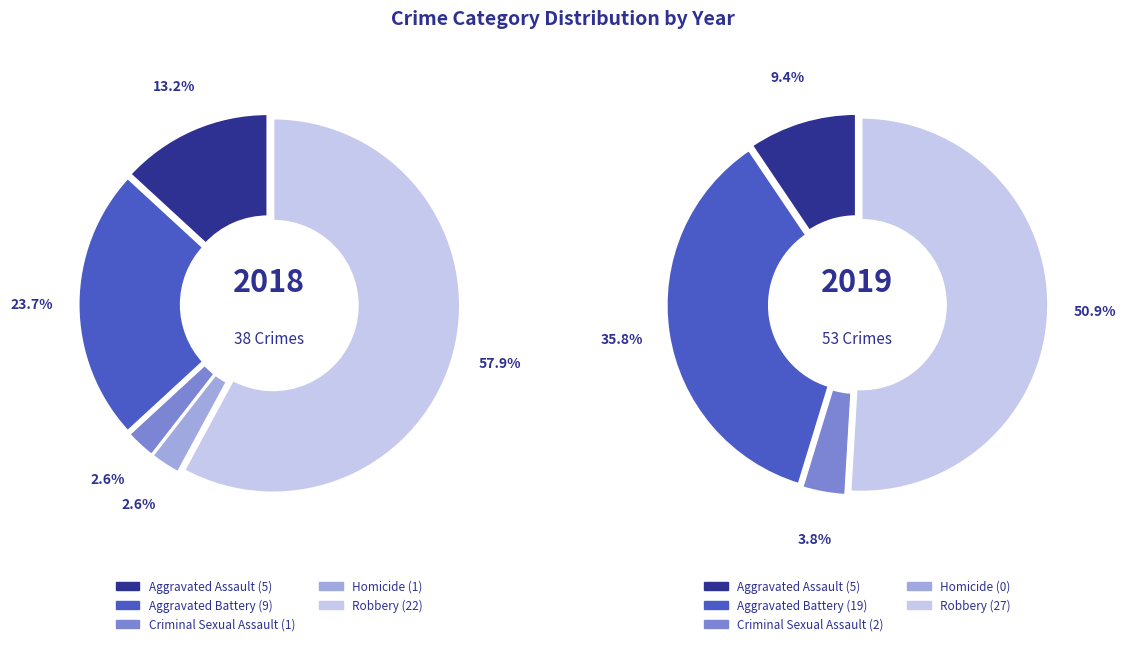

To the nearest percent, what is the average slice percentage?

20%